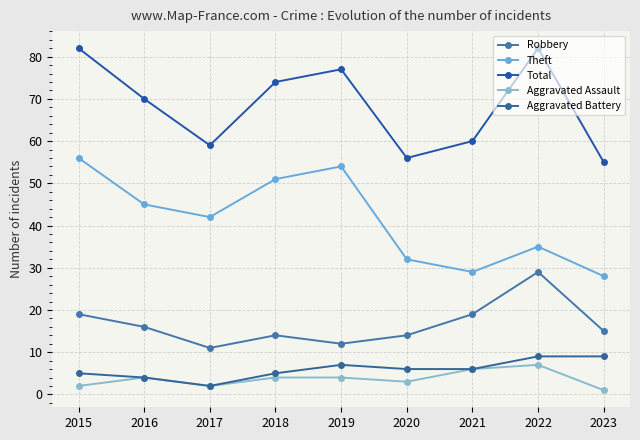

What is the total value across all series at 2019?

154